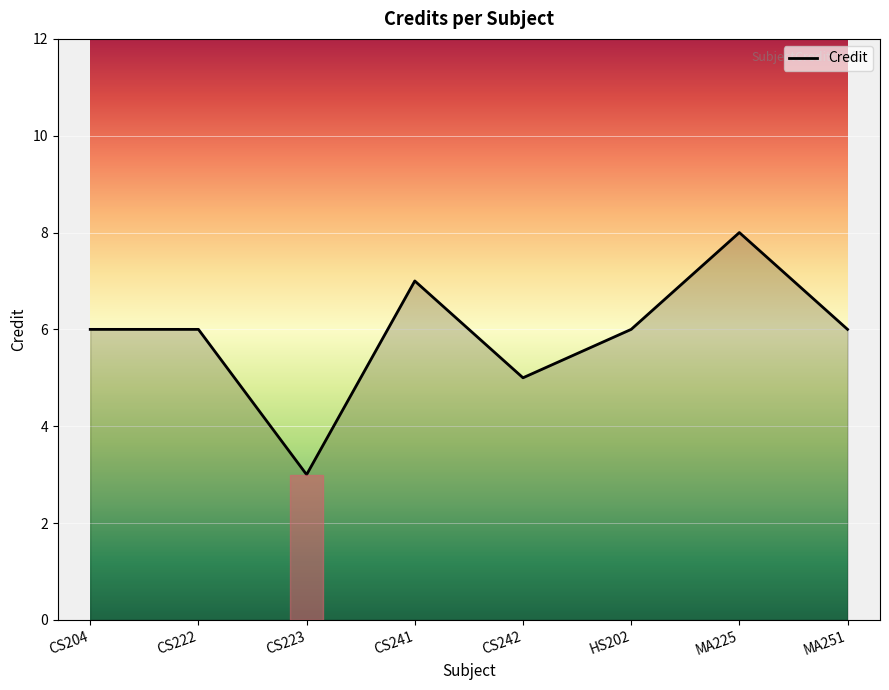

What position from the right is MA251?

1